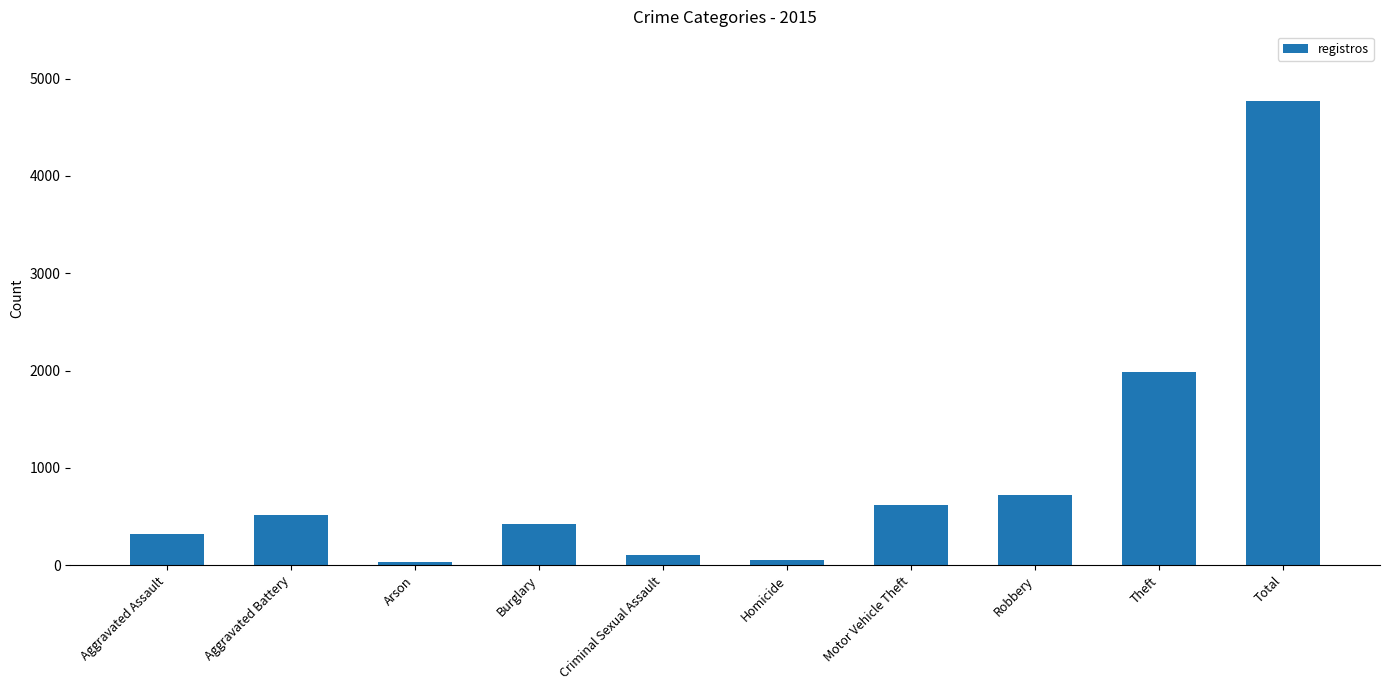

What is the value of the 9th bar from the left?

1981